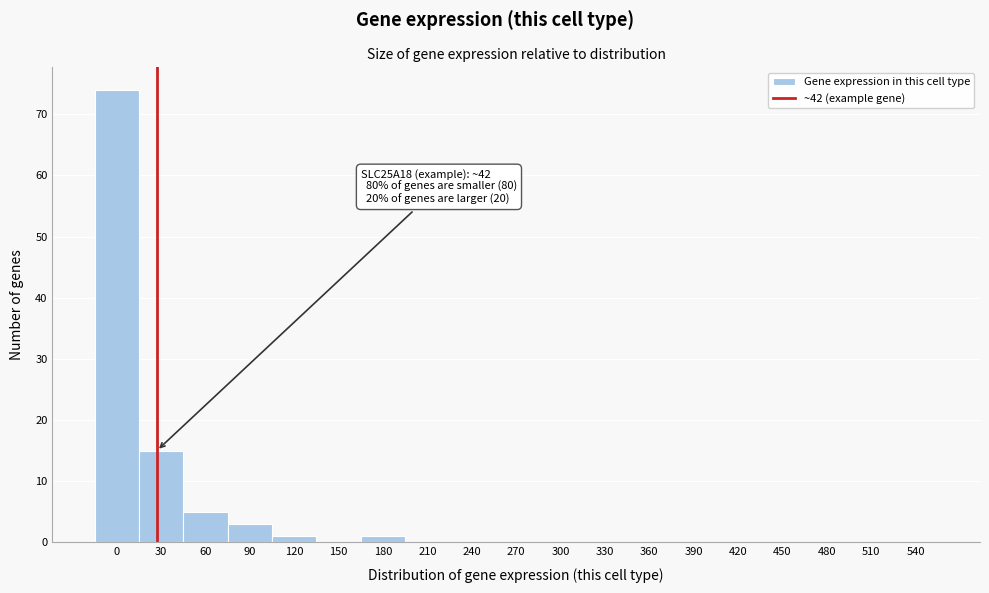

Reading left to right, what are all the values shown in this chart?

0=74	30=15	60=5	90=3	120=1	150=0	180=1	210=0	240=0	270=0	300=0	330=0	360=0	390=0	420=0	450=0	480=0	510=0	540=0